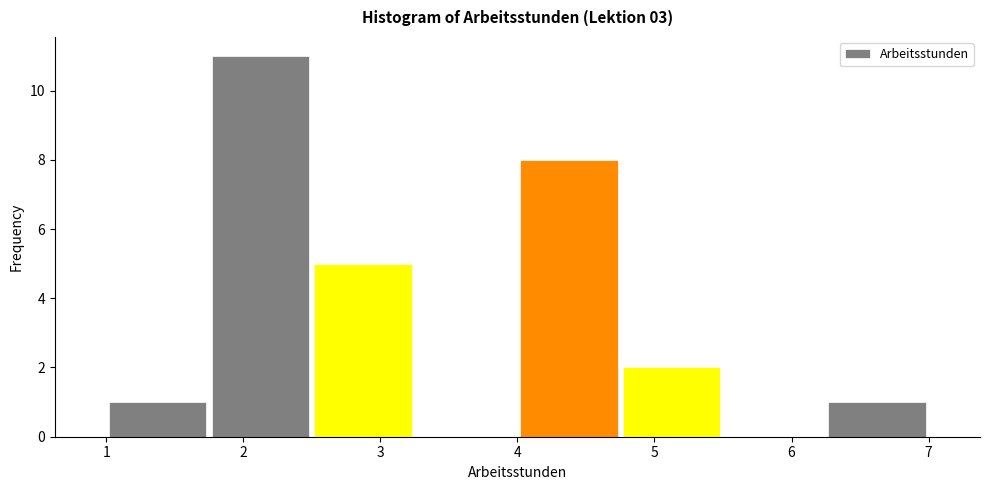

Over which range of the x-axis is the bar tallest?

1.75 to 2.50